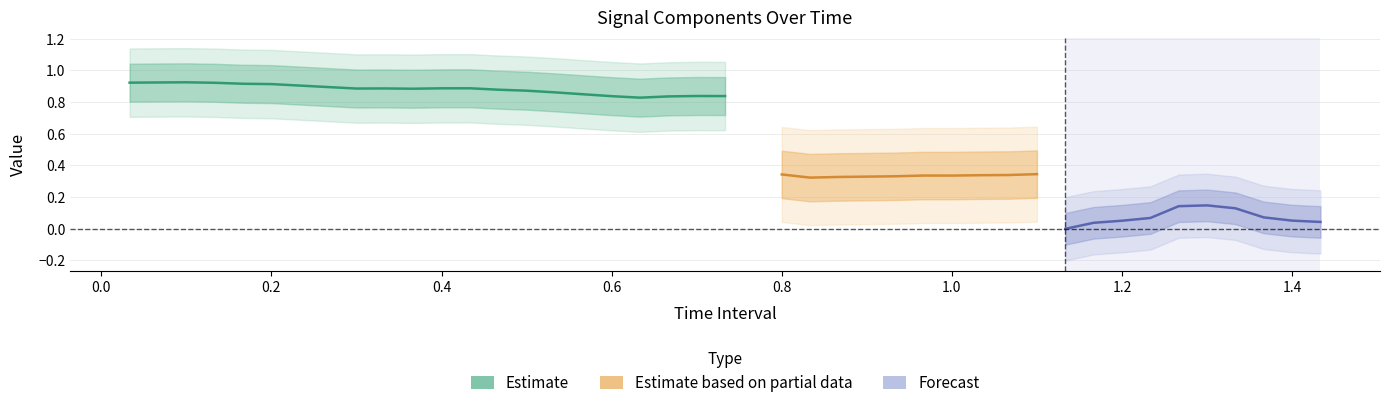

At how many categories does at least one series exceed 0?

40